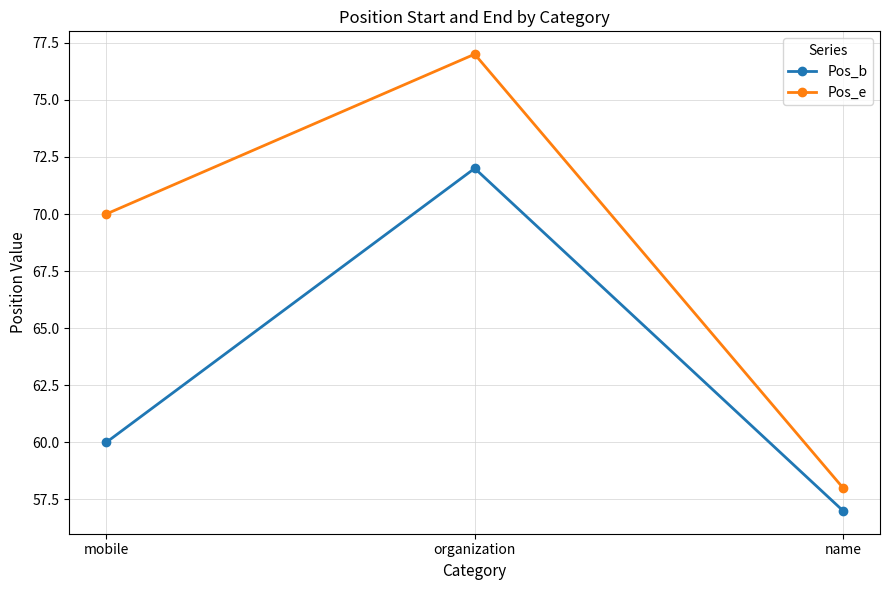

At which category is the sum across all series the highest?

organization